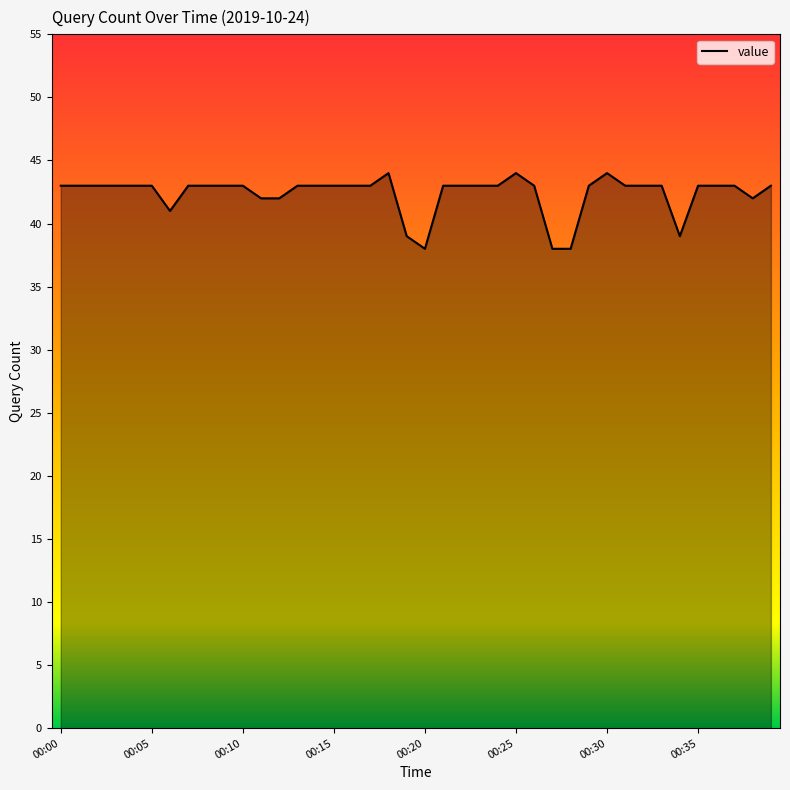

How many lines are shown in the chart?

1